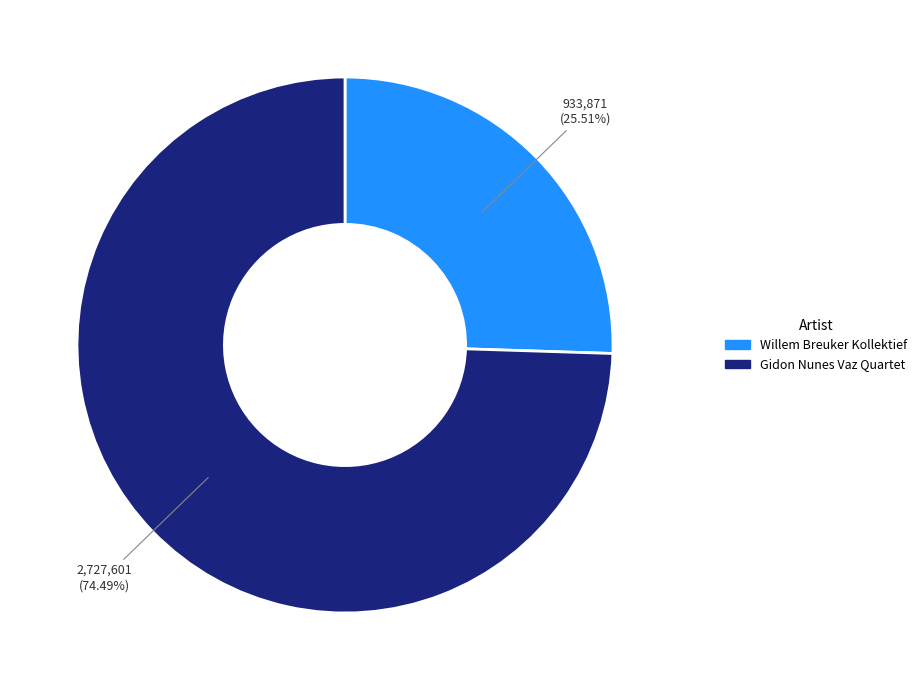

To the nearest percent, what portion does Gidon Nunes Vaz Quartet represent?

74%